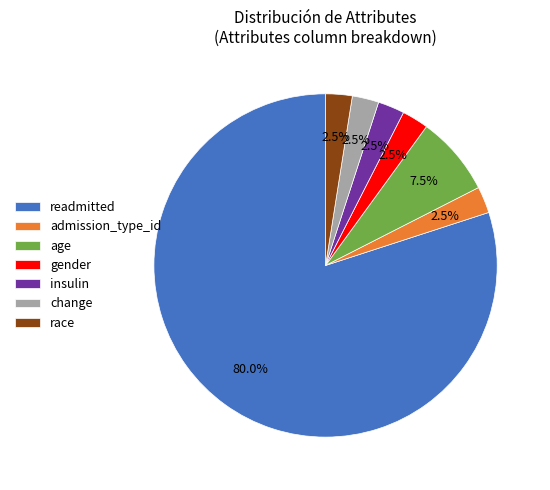

What is the largest slice in the pie chart?

readmitted